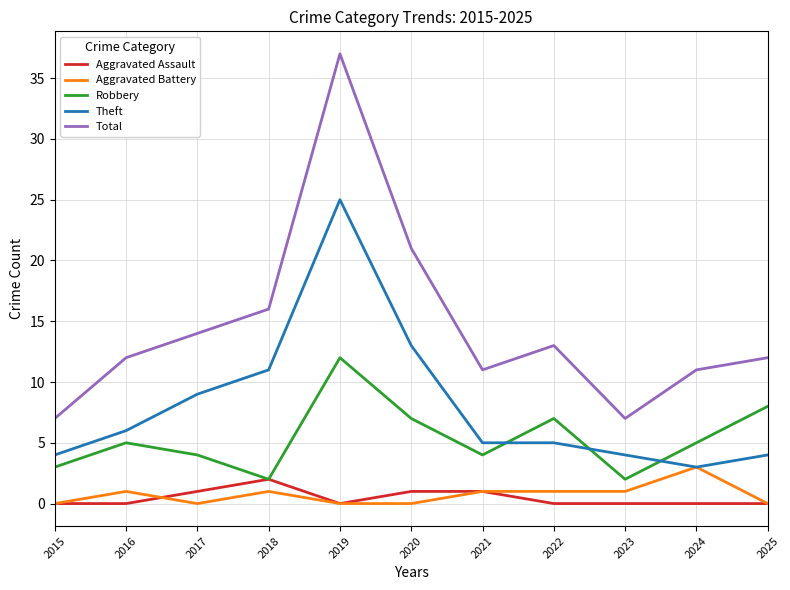

The Total series shows 21 at 2020. True or false?

True